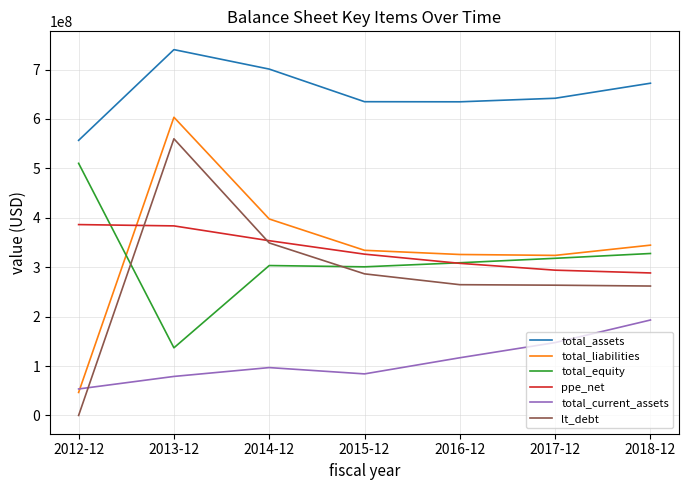

At which label does total_equity reach its peak?

2012-12